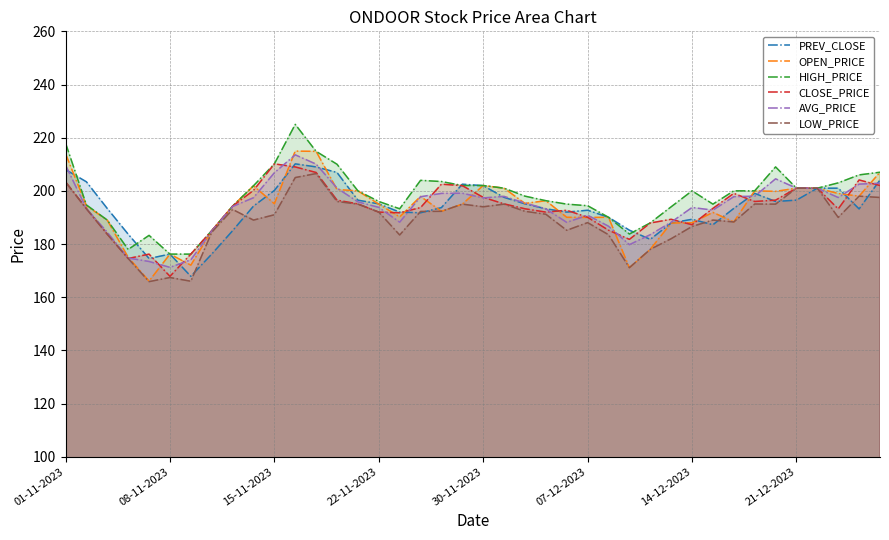

At which category does the chart reach its peak across all series?

11